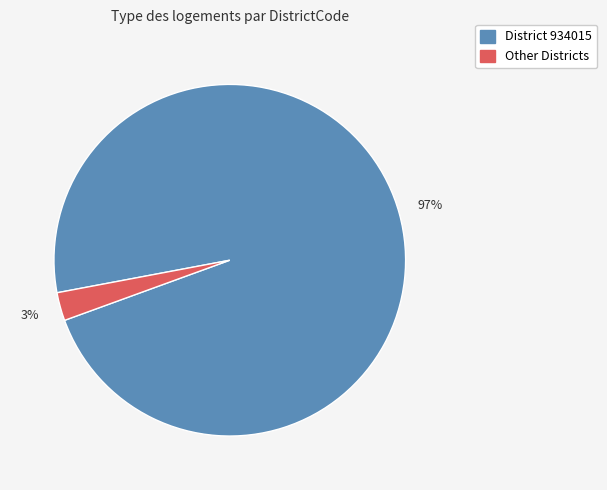

Does any single category account for the majority?

Yes